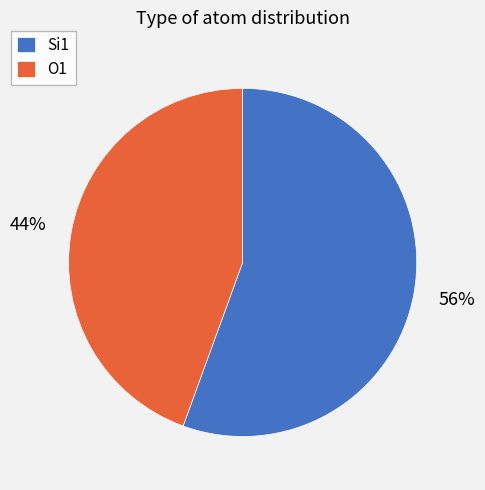

To the nearest percent, what portion does Si1 represent?

56%